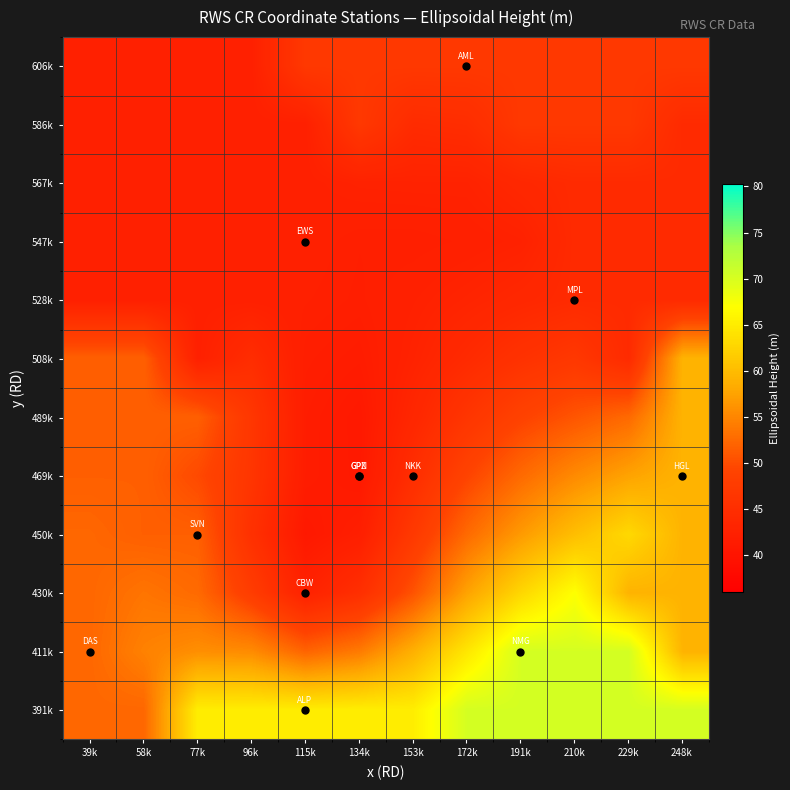

Which category has the highest value across all series?

172k